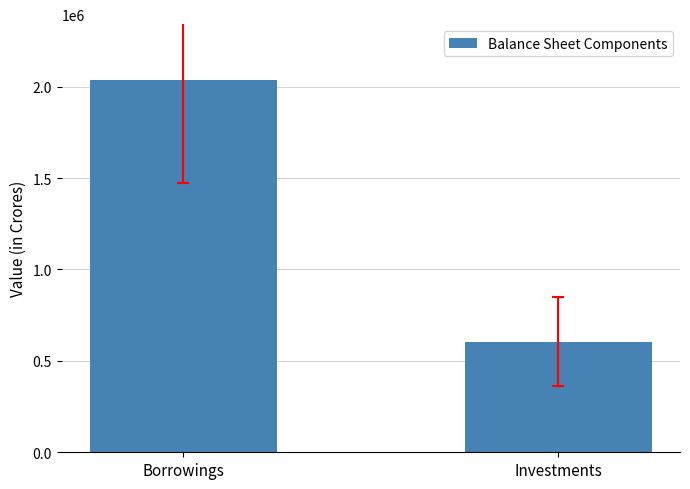

What is the change in value from Borrowings to Investments?

-1430389.3